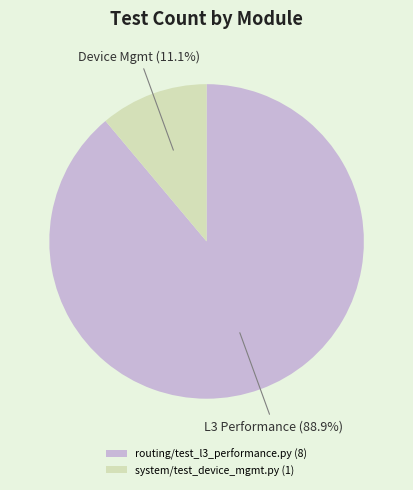

Count the number of slices in the pie.

2